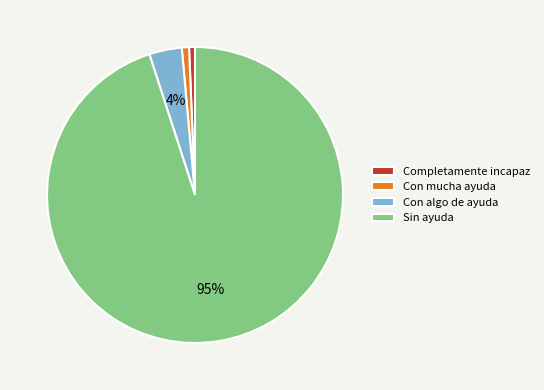

Does any single category account for the majority?

Yes